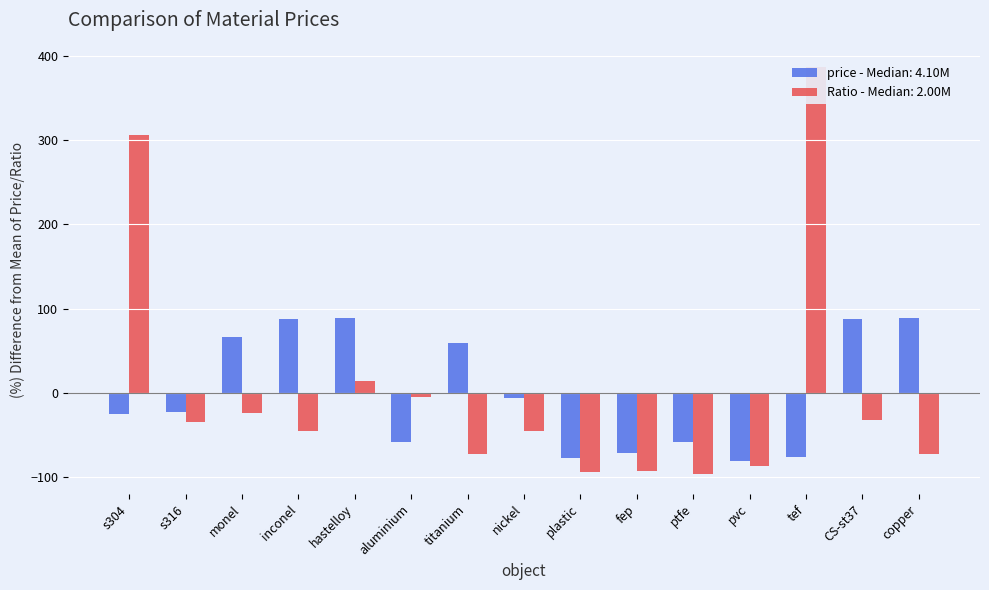

List the series in order of their peak value, highest first.

Ratio, price